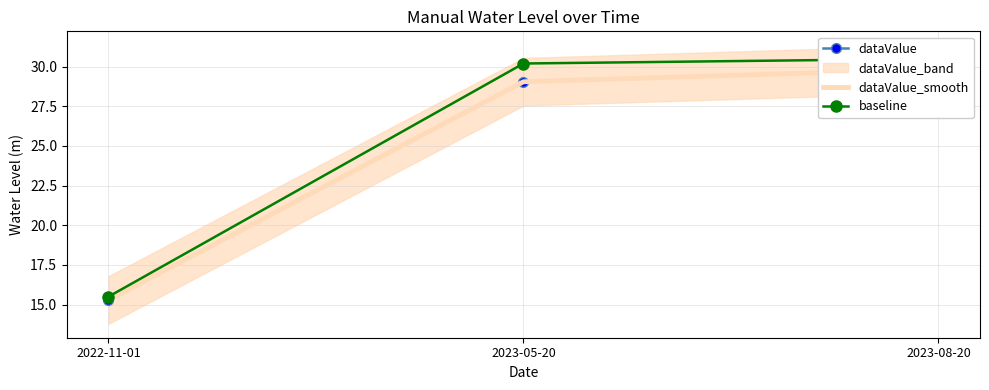

Count the number of categories in the chart.

3